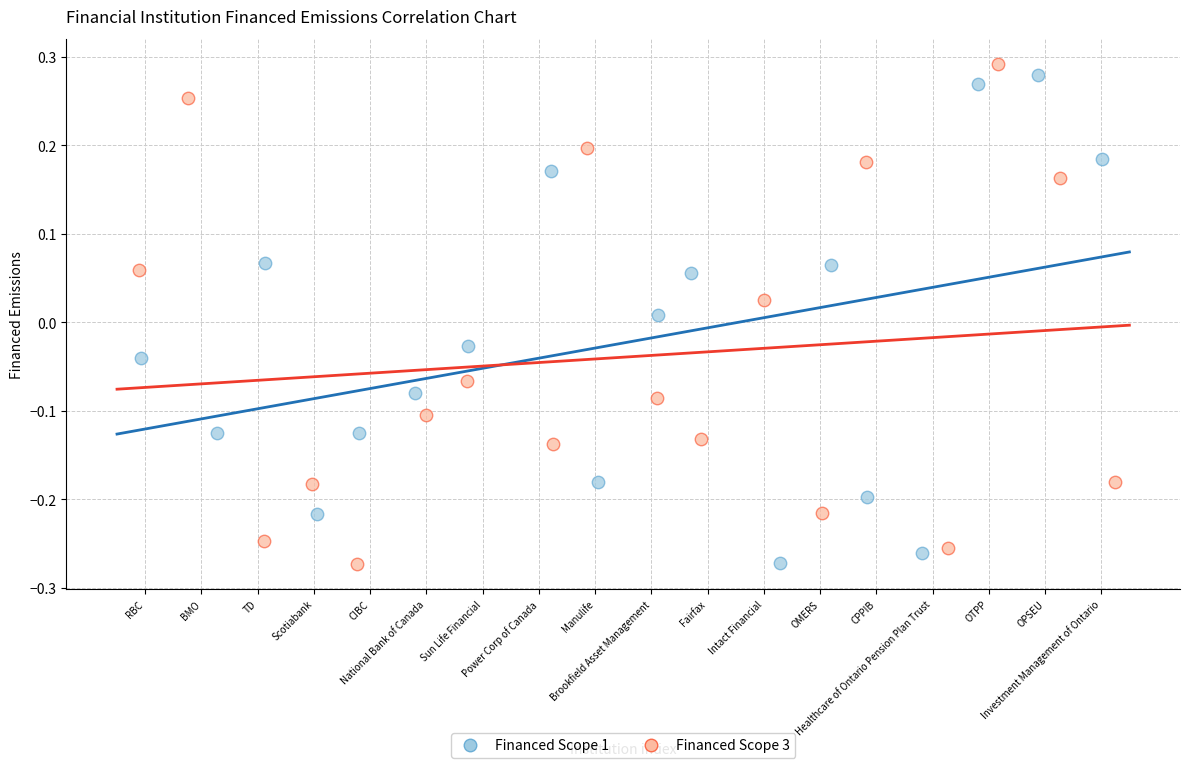

Which series has the largest Y range (max minus min)?

Financed Scope 3